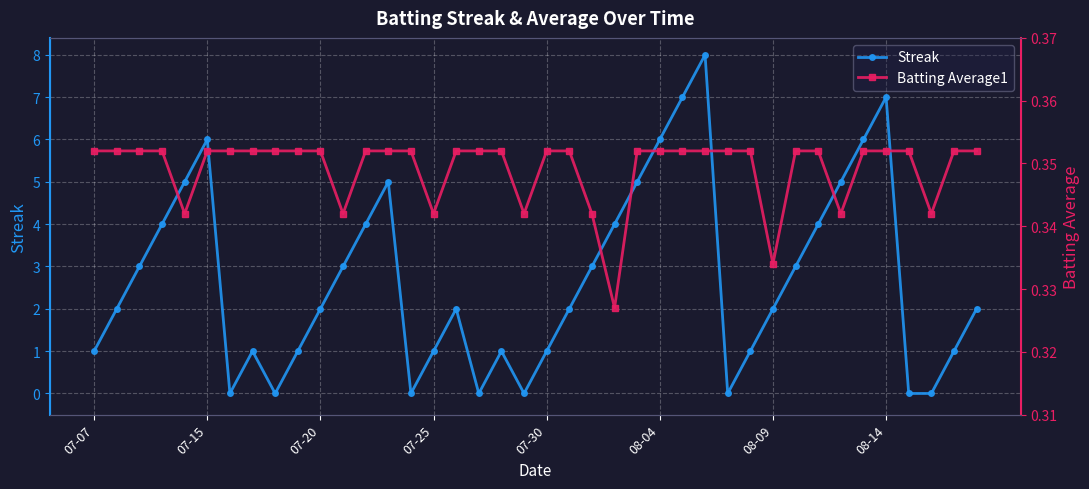

What position from the left is 11?

12